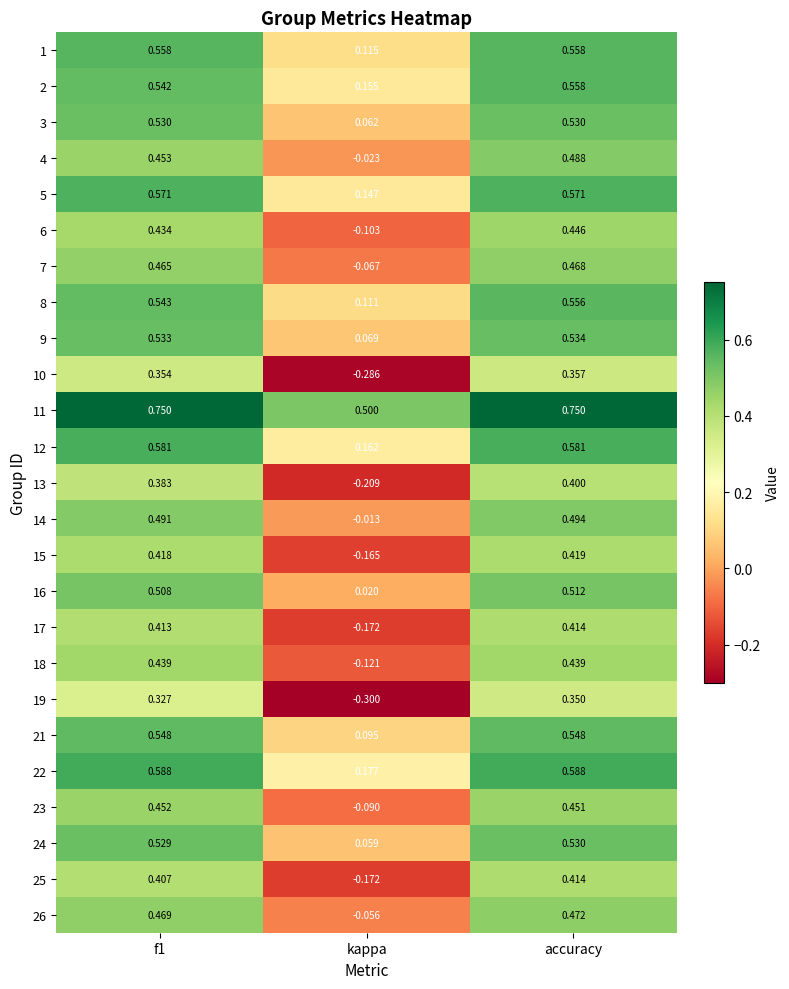

At which label does 1 reach its minimum?

kappa